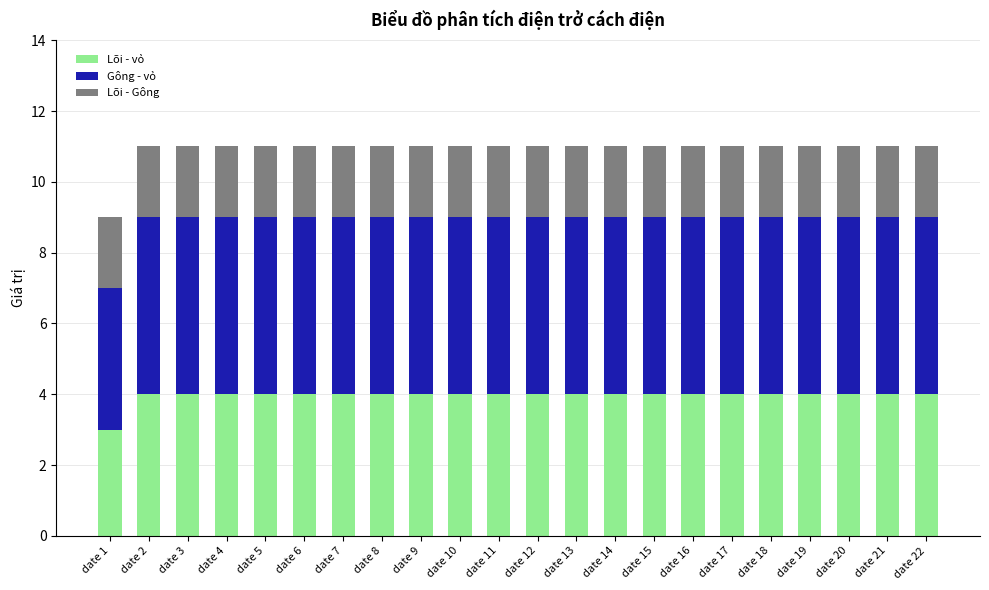

What is the average value of the Lõi - vỏ series?

4